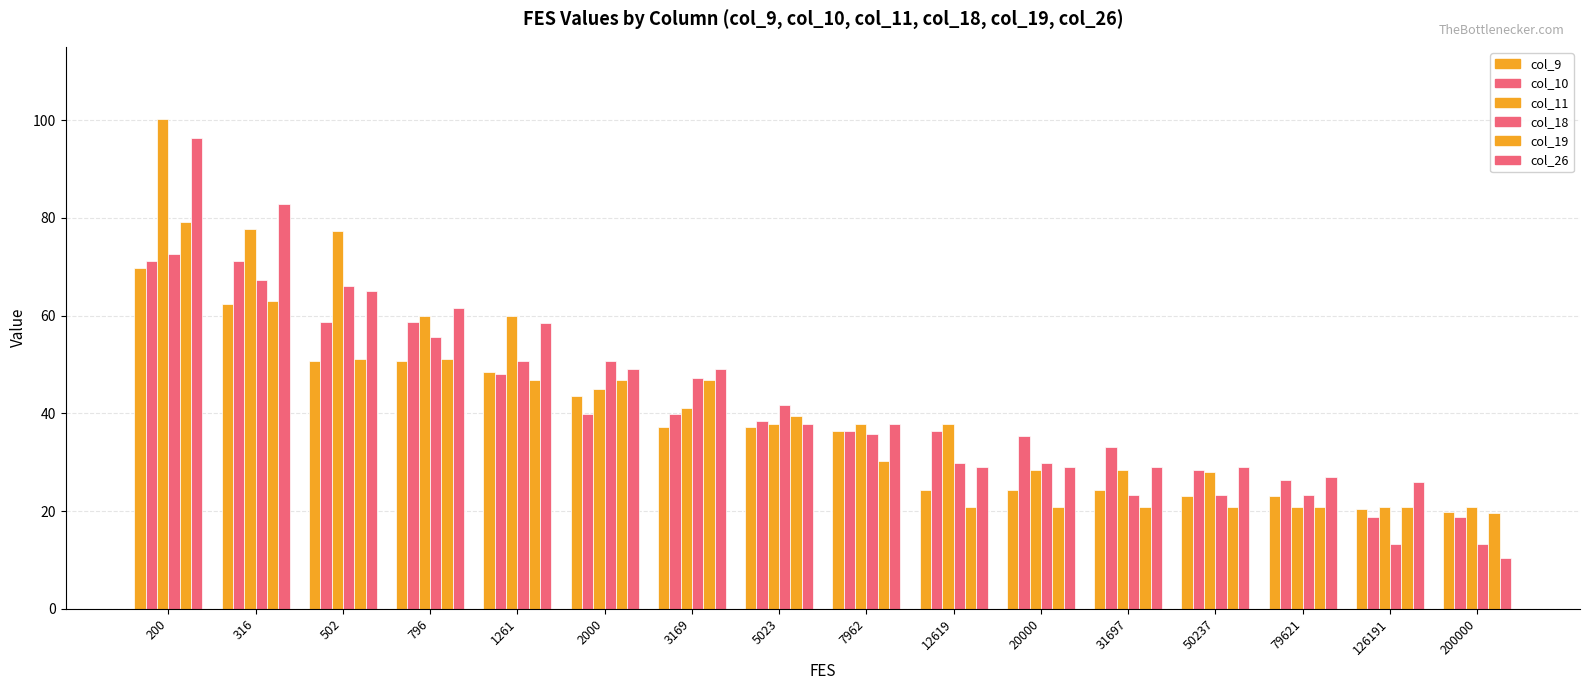

Between 126191 and 3169, which is larger?

3169